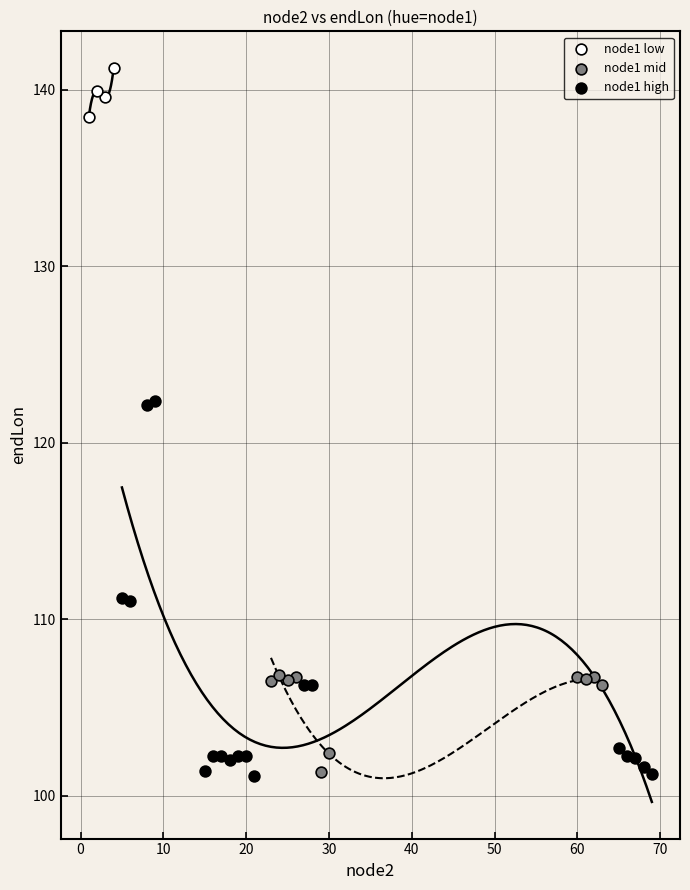

Which series has the largest Y range (max minus min)?

node1 high